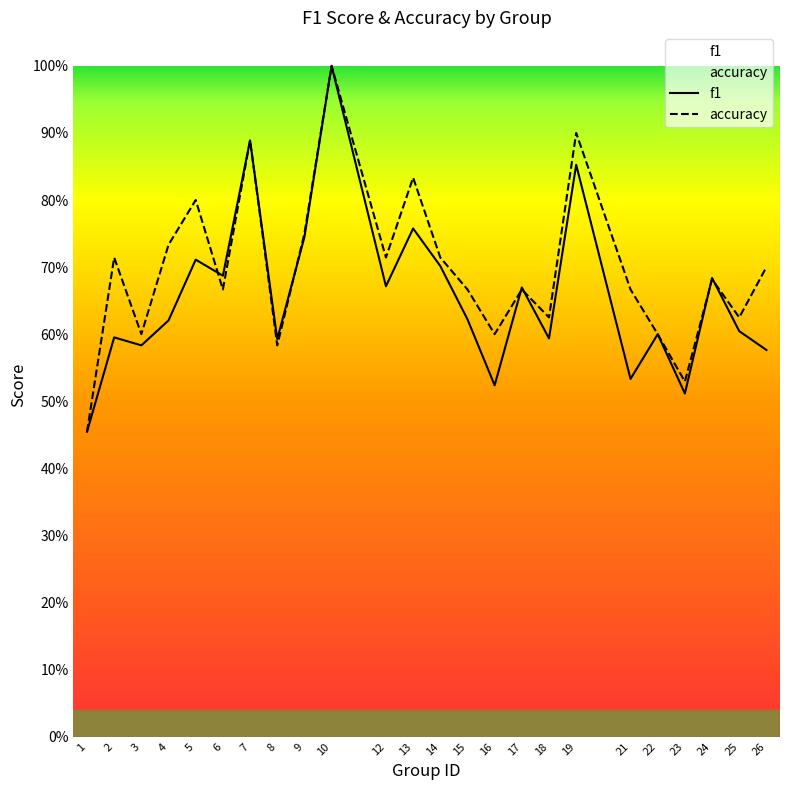

At which category is the sum across all series the highest?

10